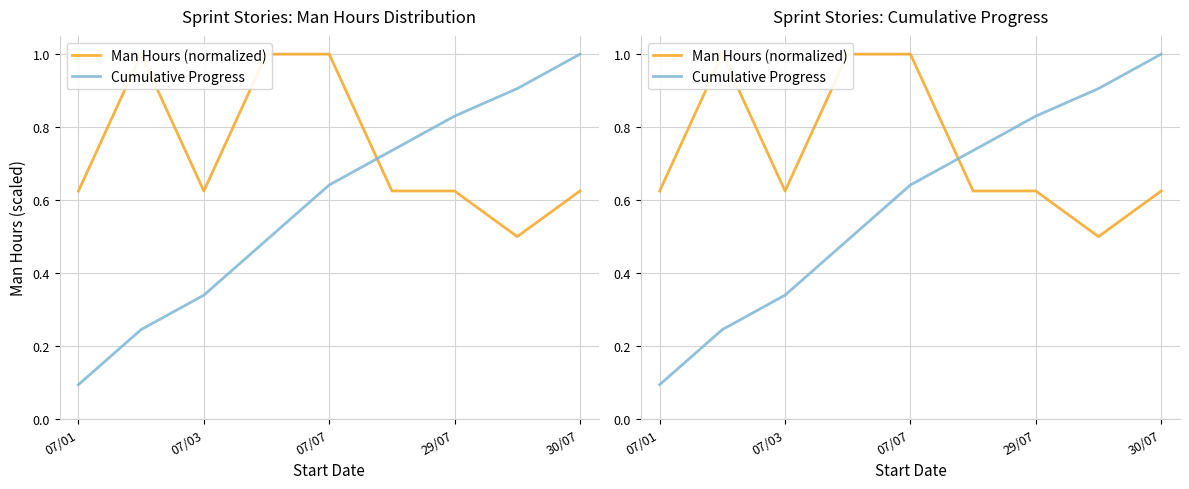

Rank the series by their maximum value, from lowest to highest.

Man Hours (normalized), Cumulative Progress